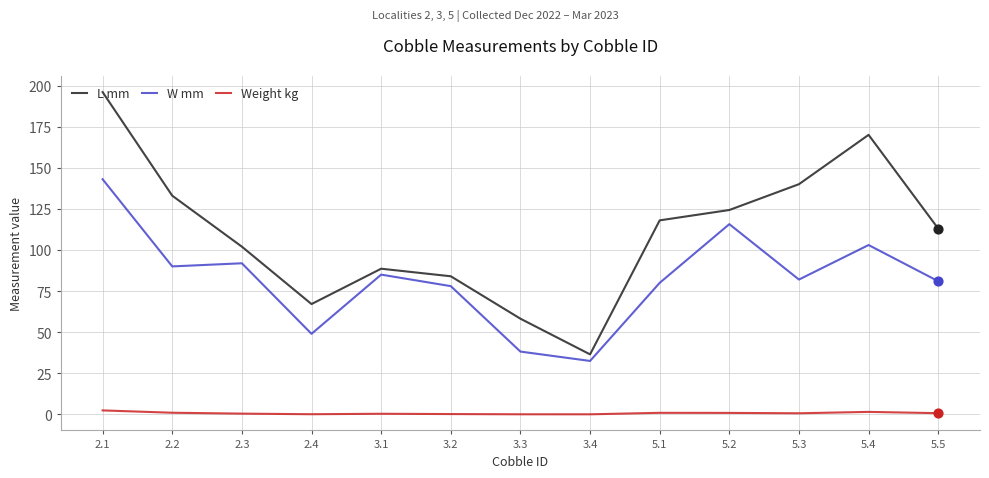

Is the value of L mm at 3.2 greater than the value of W mm at 3.3?

Yes